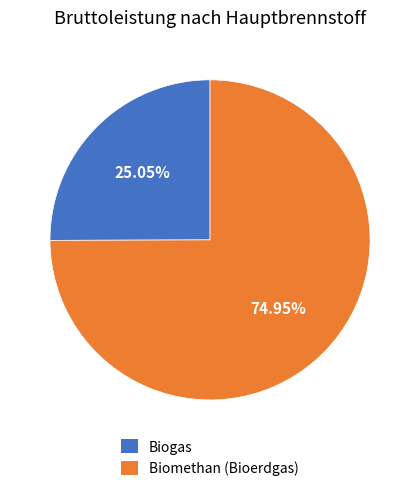

Rank the categories by value from lowest to highest.

Biogas, Biomethan (Bioerdgas)